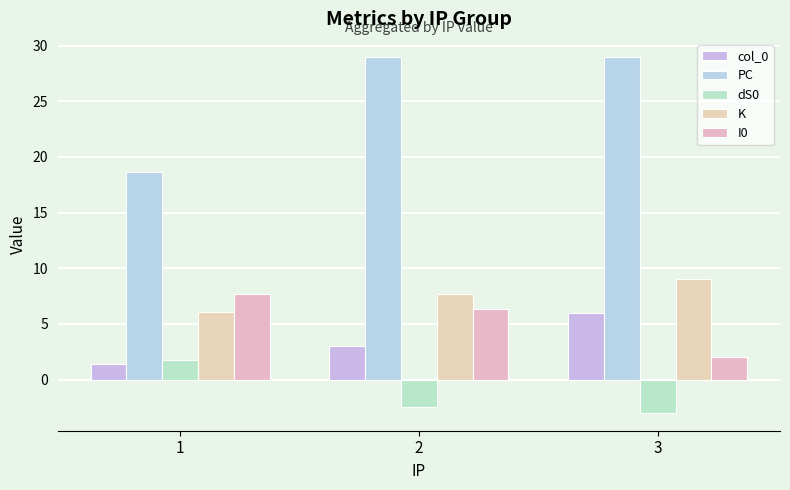

How many values in the I0 series are below 6?

1